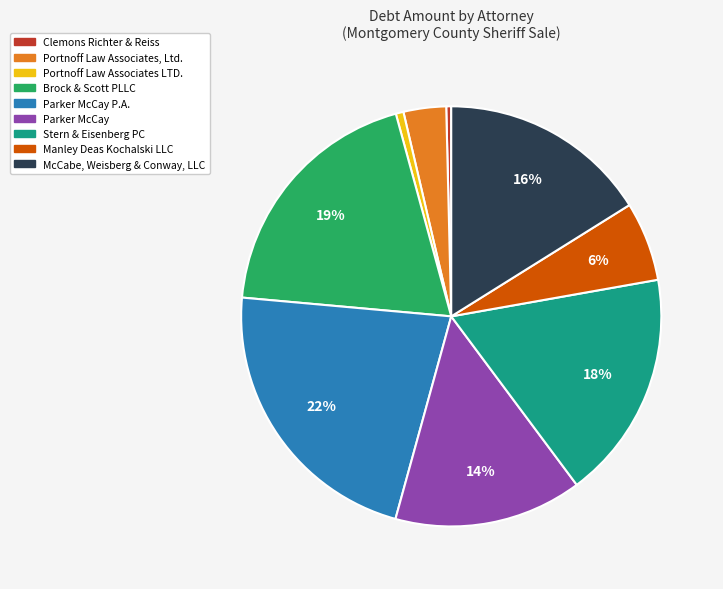

To the nearest percent, what is the difference between the largest and smallest slice percentages?

22%